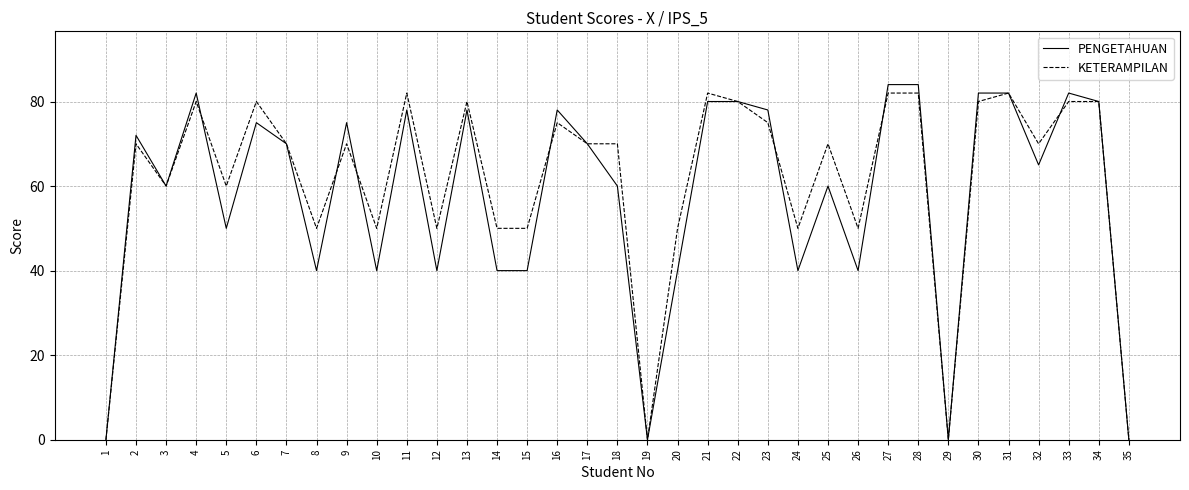

True or false: KETERAMPILAN has a value of 80 at 30.

True